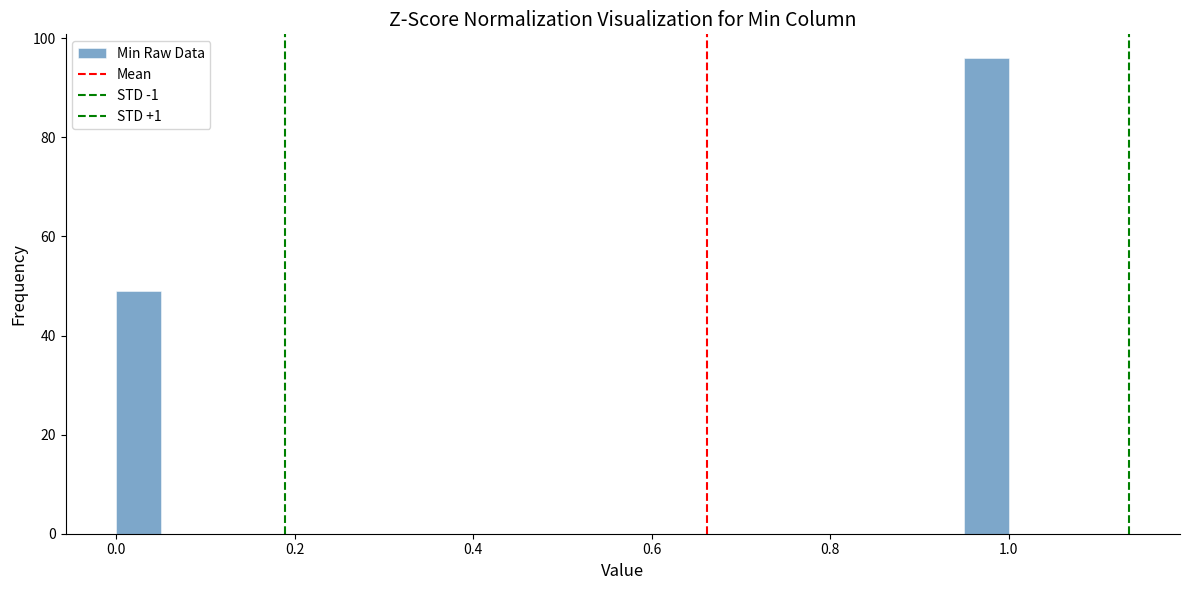

Around what value on the x-axis is the tallest bar? Give the approximate position of its centre, as read against the axis.

0.98